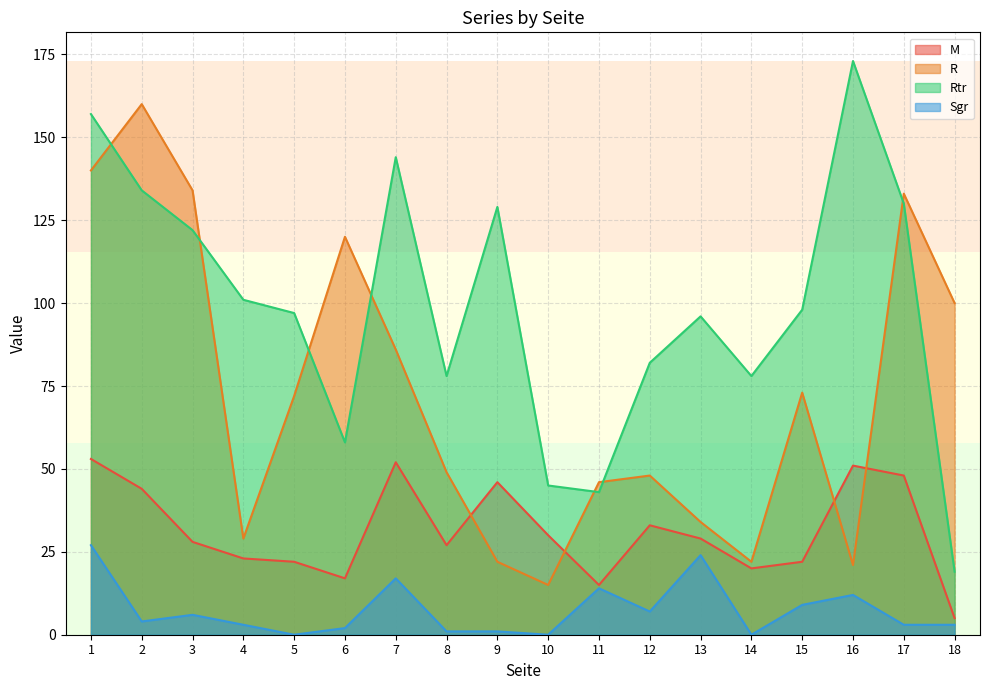

The R series shows 148 at 7. True or false?

False